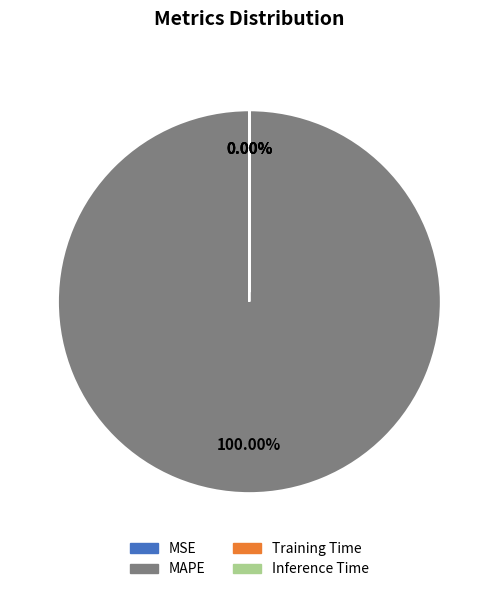

Which slice is the smallest?

MSE